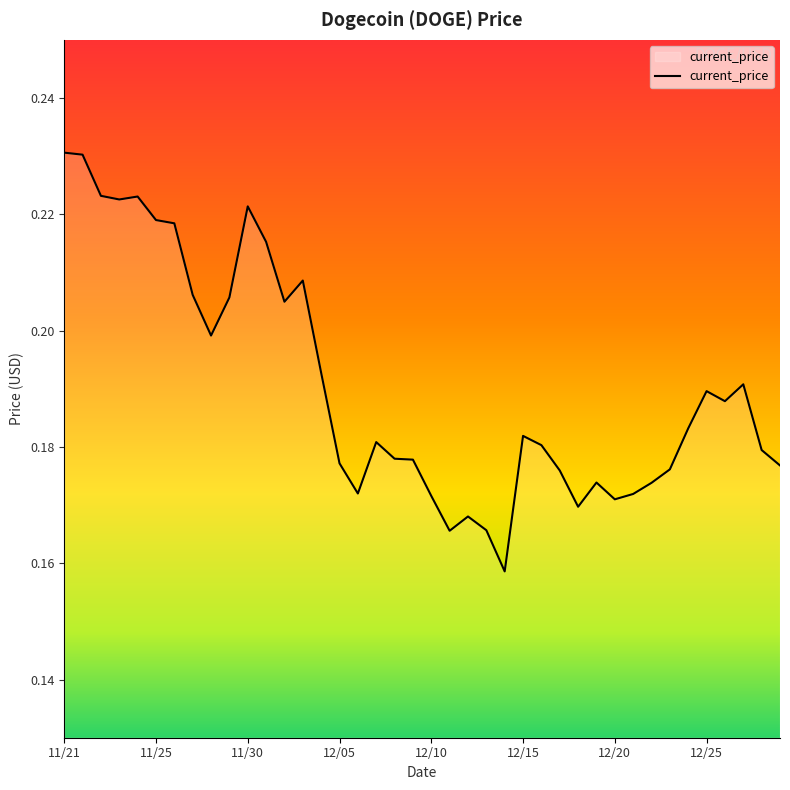

At which label is the value closest to 0?

12/14